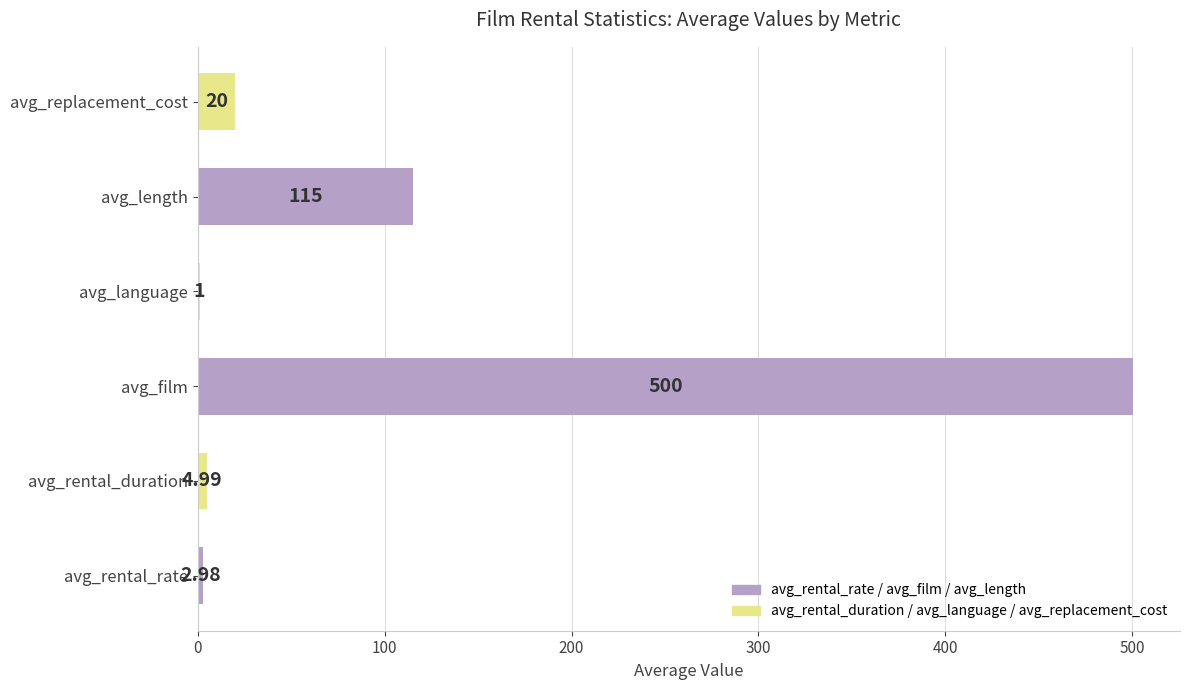

Which has a higher value, avg_film or avg_rental_duration?

avg_film